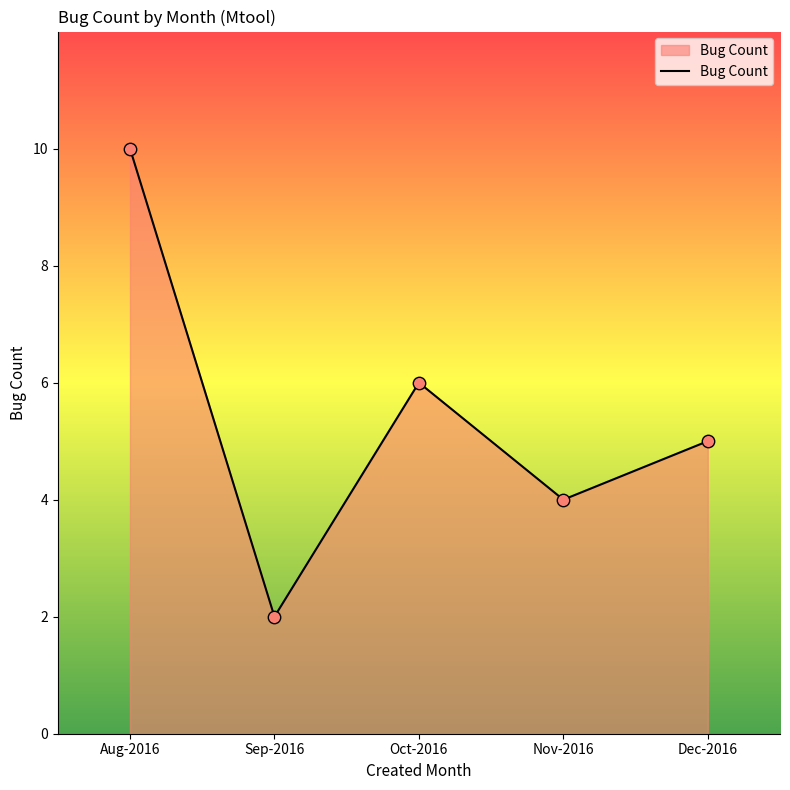

What is the change in value from Aug-2016 to Nov-2016?

-6